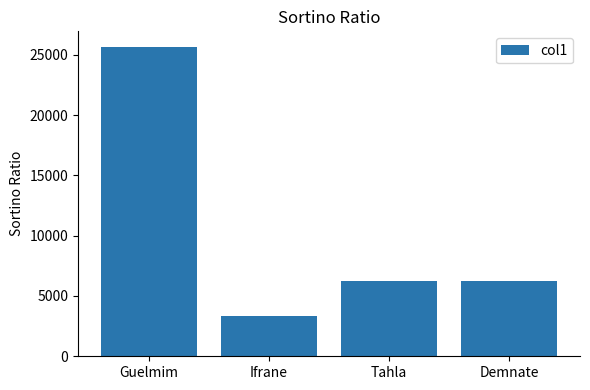

What is the approximate value at Demnate, to the nearest 100?

6200